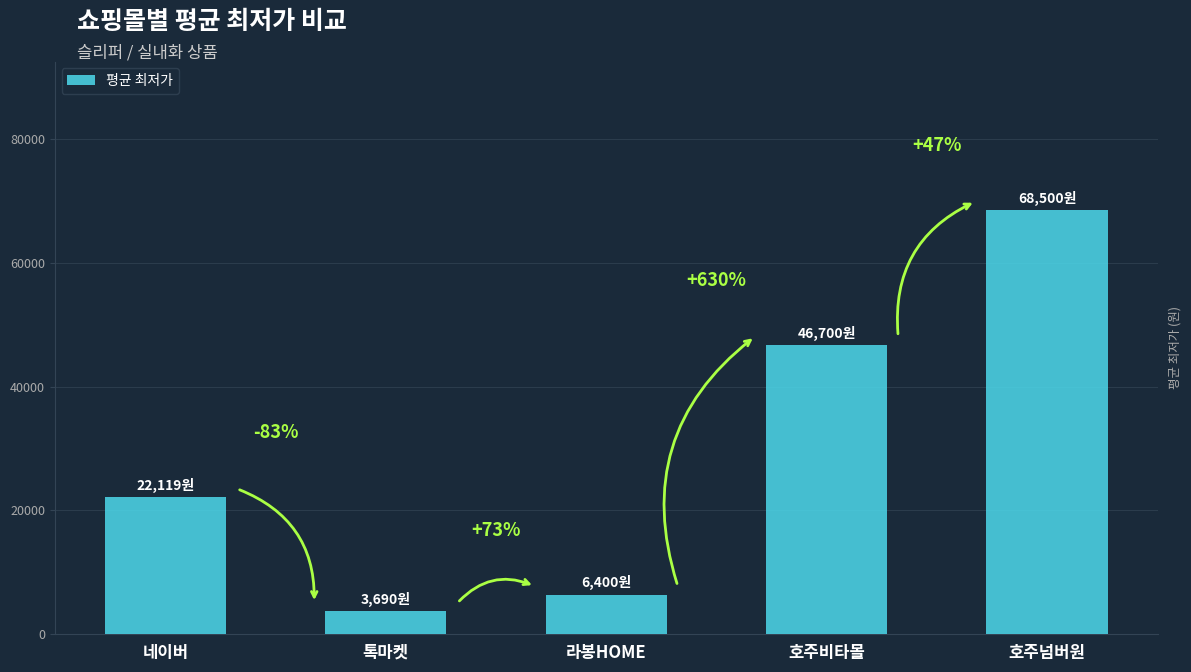

Where does the data first go above 22119?

호주비타몰